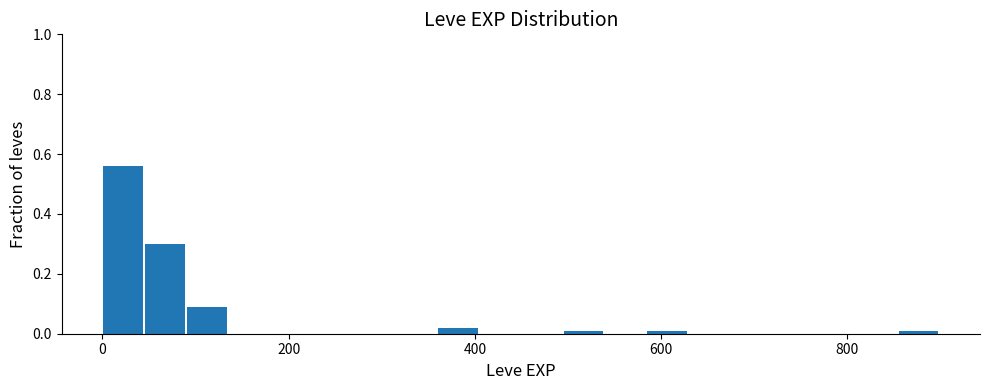

Read against the x-axis, roughly where is the centre of the tallest bar?

20